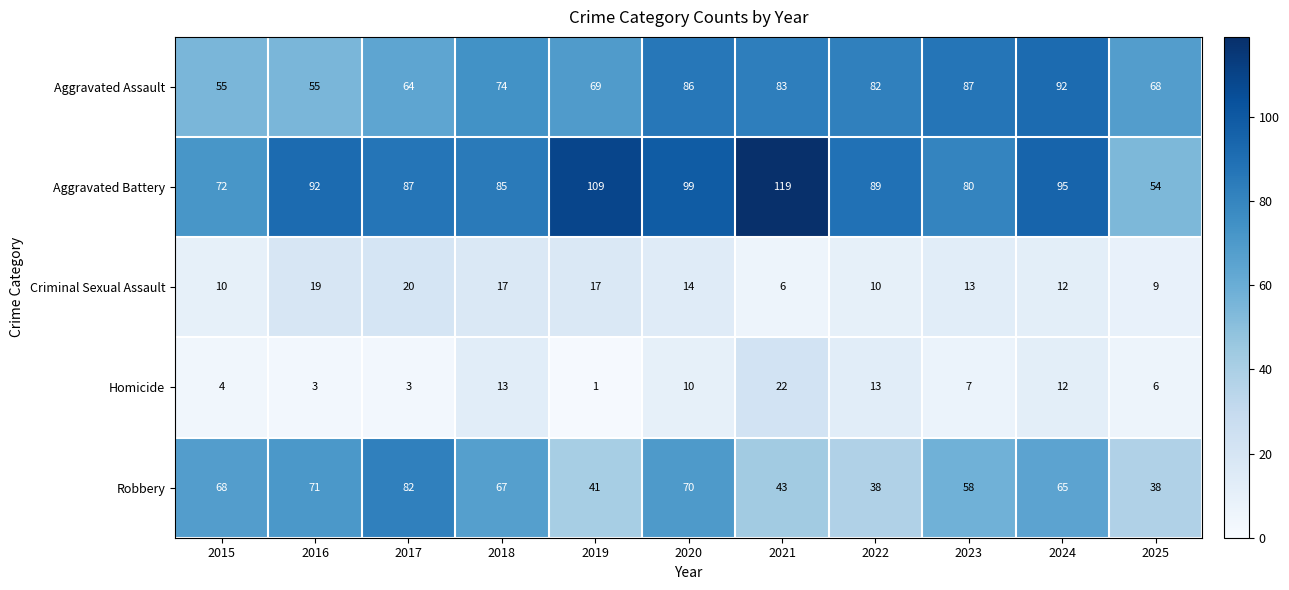

The value of Aggravated Battery at 2021 is 119. True or false?

True